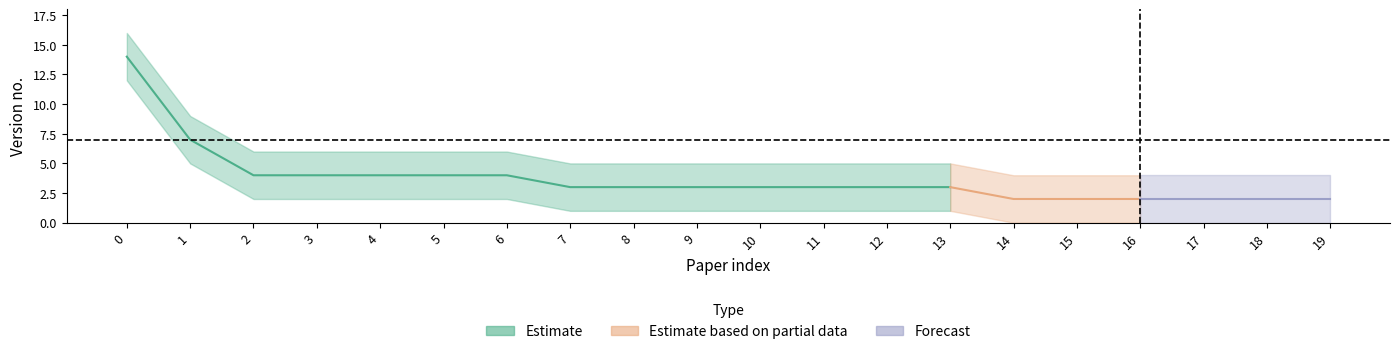

Reading left to right, extract all data points from this chart.

version_center: 14	7	4	4	4	4	4	3	3	3	3	3	3	3	2	2	2	2	2	2
version_upper: 16	9	6	6	6	6	6	5	5	5	5	5	5	5	4	4	4	4	4	4
version_lower: 12	5	2	2	2	2	2	1	1	1	1	1	1	1	0	0	0	0	0	0